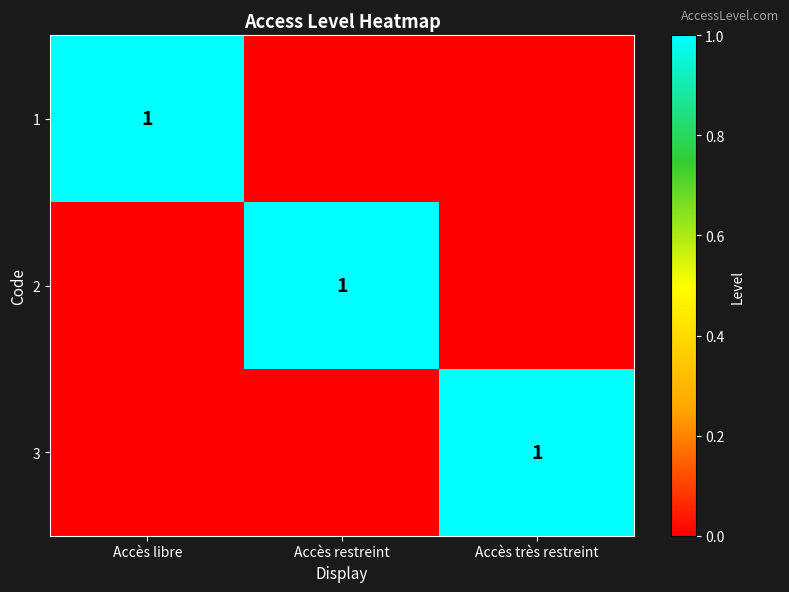

The 1 series shows 1 at Accès libre. True or false?

True